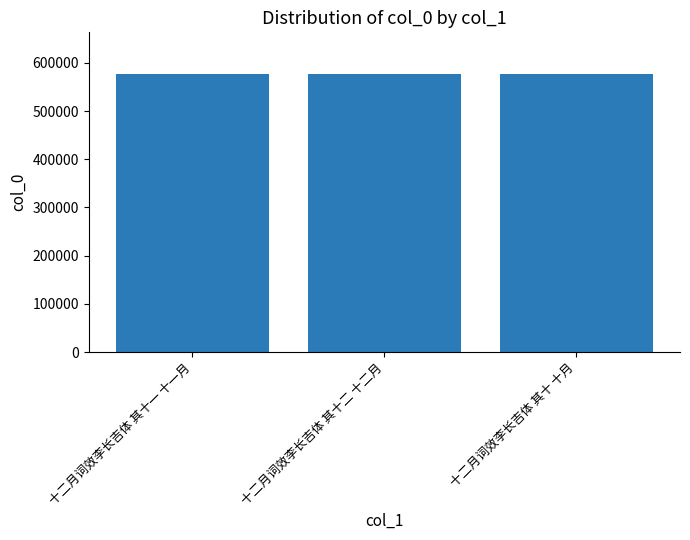

What is the ratio of the value at 十二月词效李长吉体 其十二 十二月 to the value at 十二月词效李长吉体 其十 十月?

1.0